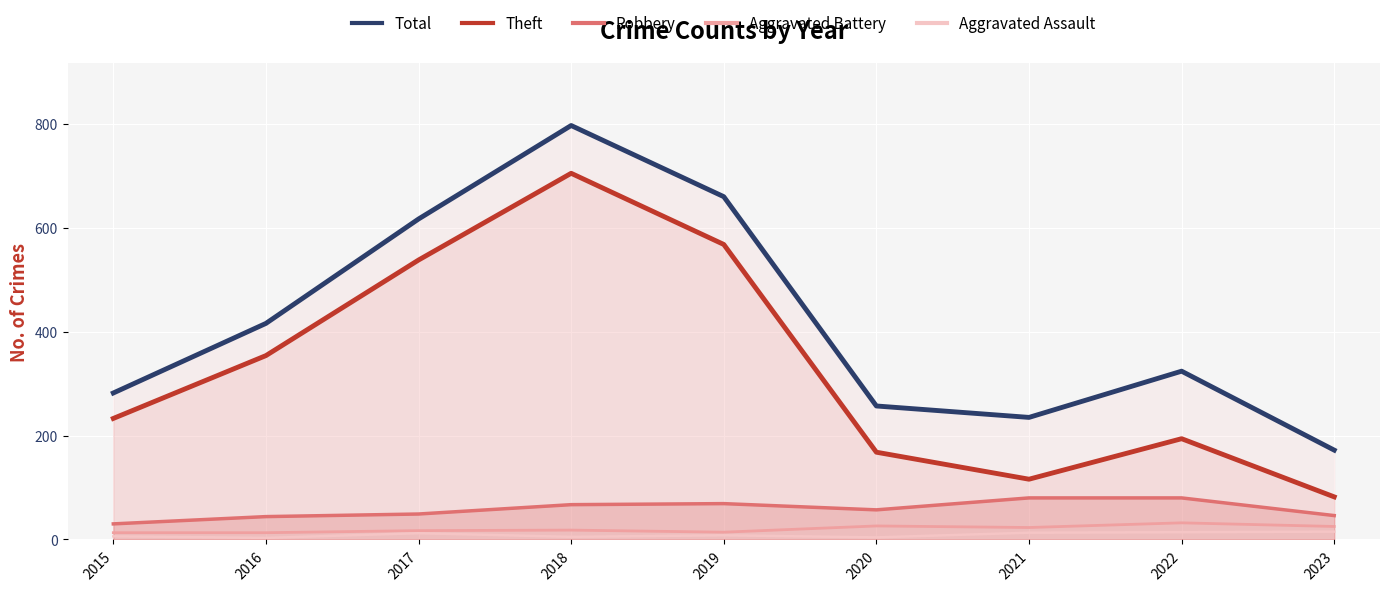

What value does the Aggravated Assault series have at 2021, to the nearest 5?

15